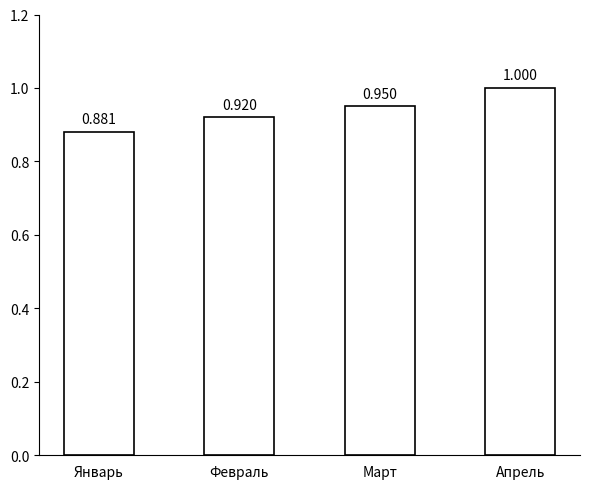

The chart shows a value of 1.6 at Апрель. True or false?

False